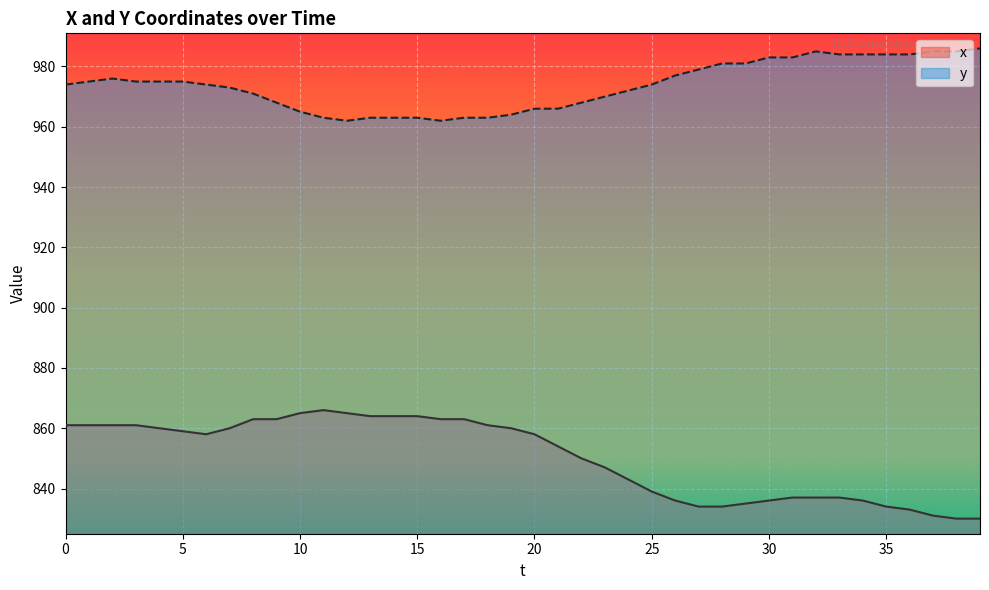

Reading right to left, transcribe all the data shown in this chart.

x: 39=830	38=830	37=831	36=833	35=834	34=836	33=837	32=837	31=837	30=836	29=835	28=834	27=834	26=836	25=839	24=843	23=847	22=850	21=854	20=858	19=860	18=861	17=863	16=863	15=864	14=864	13=864	12=865	11=866	10=865	9=863	8=863	7=860	6=858	5=859	4=860	3=861	2=861	1=861	0=861
y: 39=986	38=985	37=985	36=984	35=984	34=984	33=984	32=985	31=983	30=983	29=981	28=981	27=979	26=977	25=974	24=972	23=970	22=968	21=966	20=966	19=964	18=963	17=963	16=962	15=963	14=963	13=963	12=962	11=963	10=965	9=968	8=971	7=973	6=974	5=975	4=975	3=975	2=976	1=975	0=974